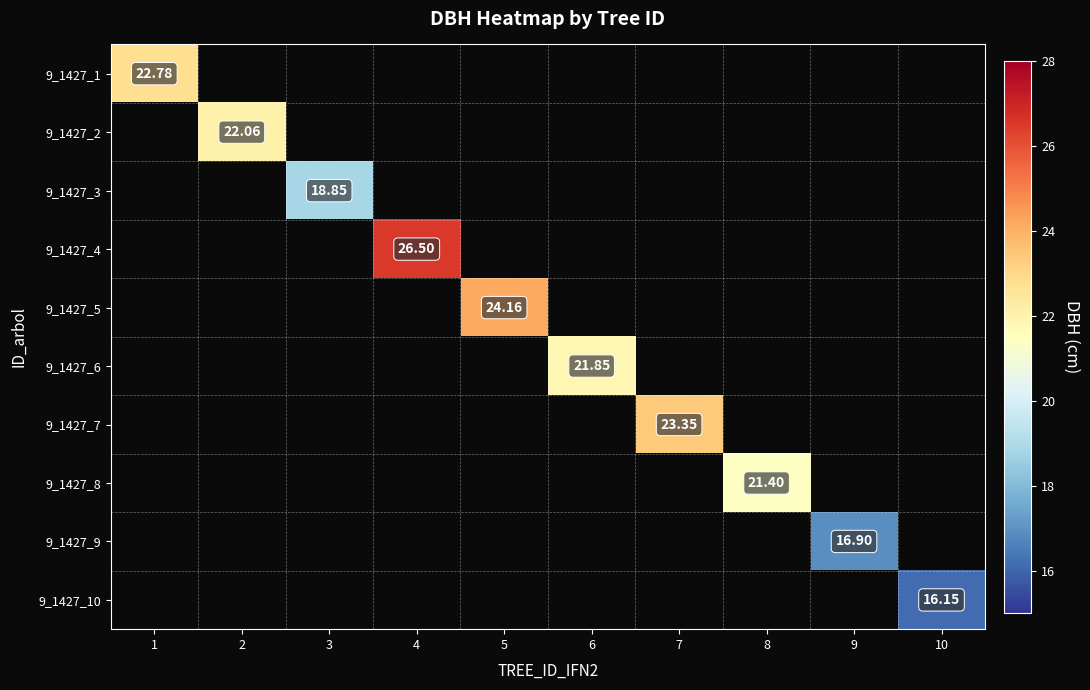

At how many categories does at least one series exceed 20?

7